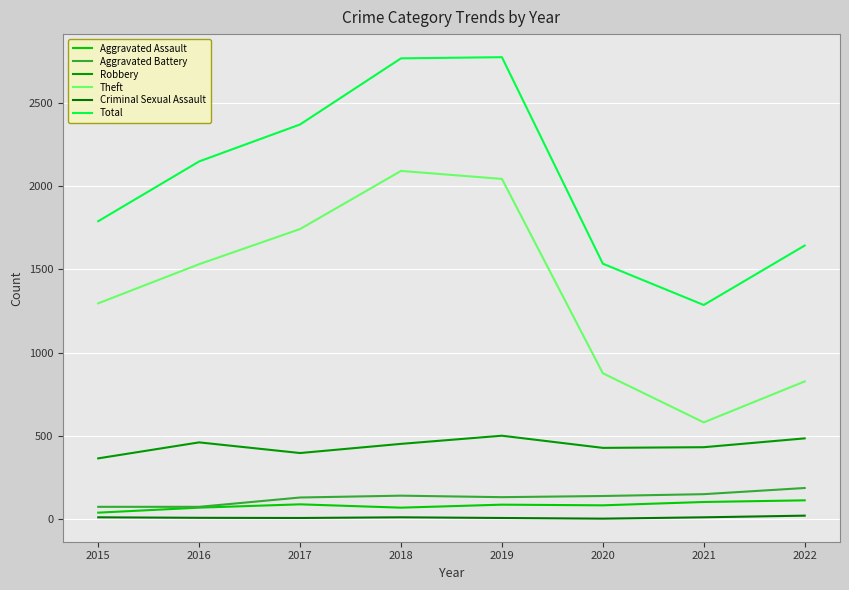

List the labels in order of Aggravated Assault value, largest first.

2022, 2021, 2017, 2019, 2020, 2016, 2018, 2015